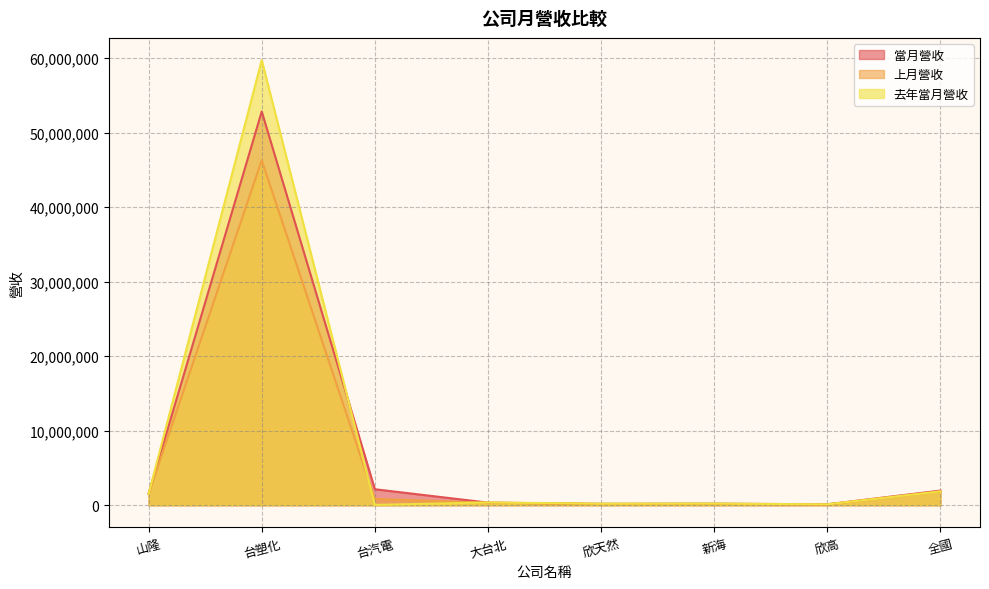

Reading left to right, transcribe all the data shown in this chart.

當月營收: 山隆=1566573	台塑化=52851687	台汽電=2144245	大台北=346802	欣天然=184808	新海=203536	欣高=124146	全國=1962042
上月營收: 山隆=1523040	台塑化=46305696	台汽電=842973	大台北=328185	欣天然=166556	新海=178691	欣高=110505	全國=1836090
去年當月營收: 山隆=1515215	台塑化=59748129	台汽電=44453	大台北=370179	欣天然=203026	新海=220201	欣高=119448	全國=1854382